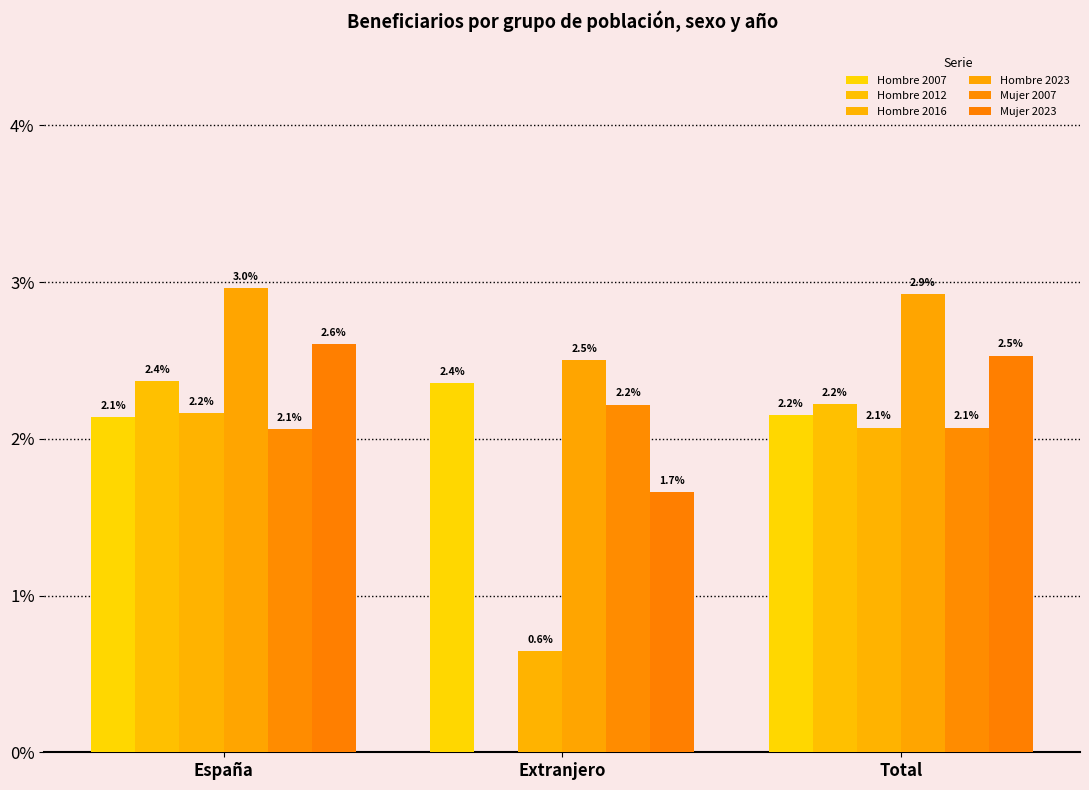

Are the bars grouped side by side (vs. stacked)?

Yes